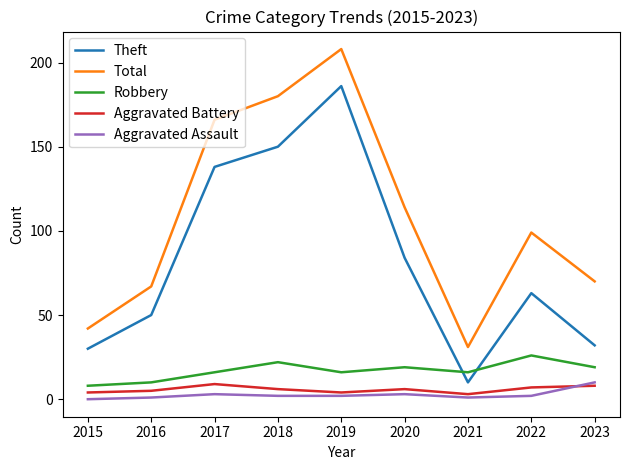

True or false: Theft and Total intersect in this chart.

False